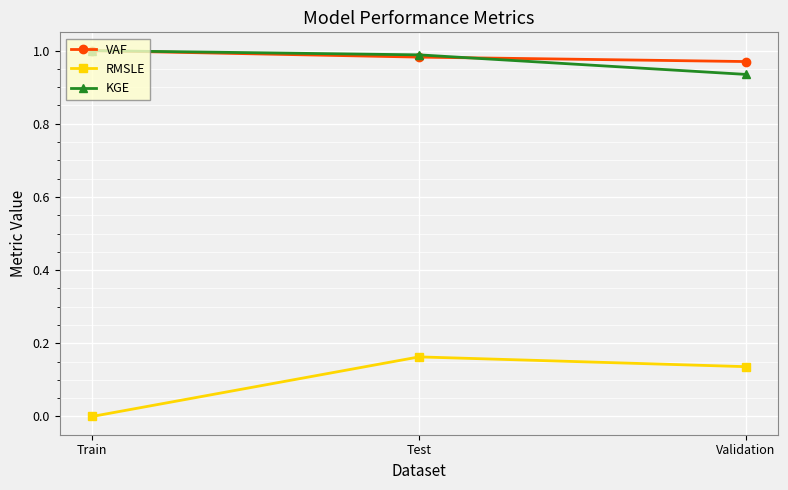

The KGE series shows 0.4 at Test. True or false?

False